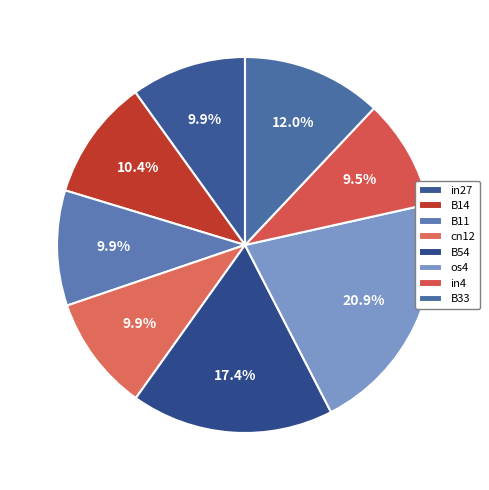

What percentage is the os4 slice, to the nearest percent?

21%